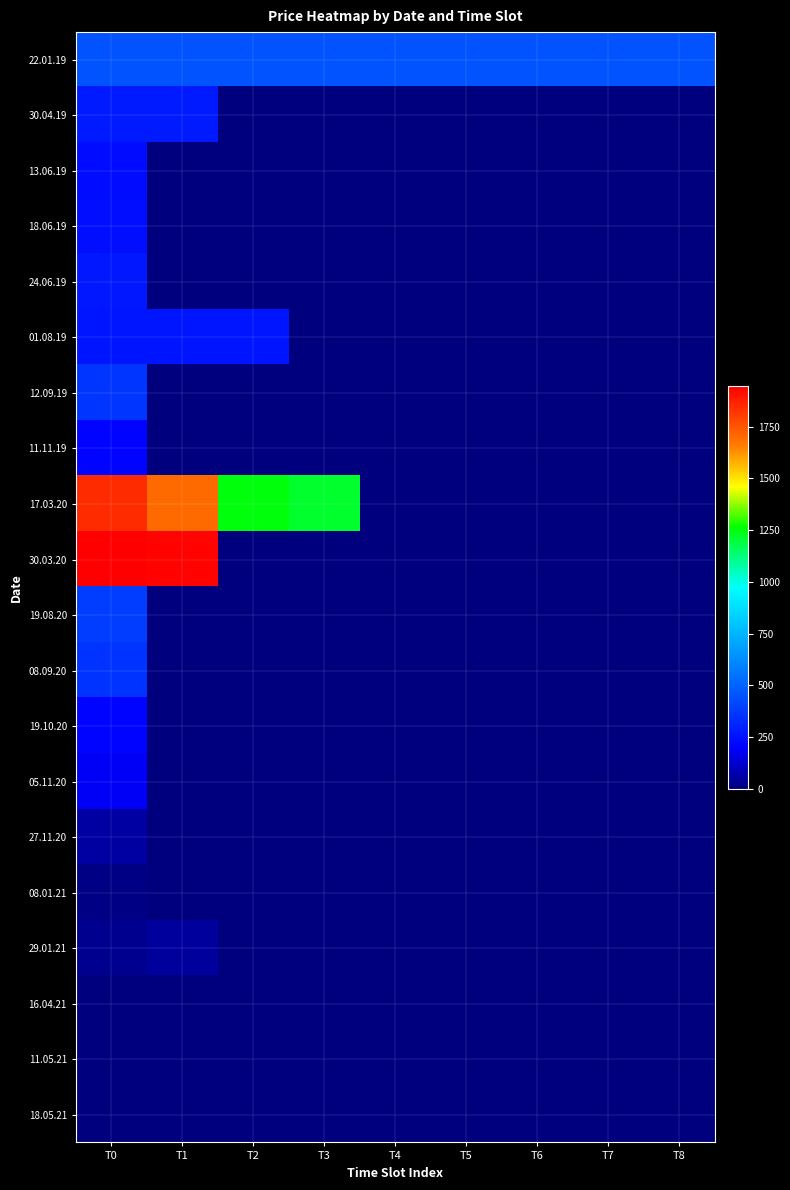

Reading left to right, transcribe all the data shown in this chart.

22.01.19: T0=455.0	T1=455.0	T2=455.0	T3=455.0	T4=455.0	T5=455.0	T6=455.0	T7=455.0	T8=455.0
30.04.19: T0=275.0	T1=275.0	T2=0.0	T3=0.0	T4=0.0	T5=0.0	T6=0.0	T7=0.0	T8=0.0
13.06.19: T0=231.0	T1=0.0	T2=0.0	T3=0.0	T4=0.0	T5=0.0	T6=0.0	T7=0.0	T8=0.0
18.06.19: T0=237.0	T1=0.0	T2=0.0	T3=0.0	T4=0.0	T5=0.0	T6=0.0	T7=0.0	T8=0.0
24.06.19: T0=270.0	T1=0.0	T2=0.0	T3=0.0	T4=0.0	T5=0.0	T6=0.0	T7=0.0	T8=0.0
01.08.19: T0=265.0	T1=265.0	T2=265.0	T3=0.0	T4=0.0	T5=0.0	T6=0.0	T7=0.0	T8=0.0
12.09.19: T0=365.0	T1=0.0	T2=0.0	T3=0.0	T4=0.0	T5=0.0	T6=0.0	T7=0.0	T8=0.0
11.11.19: T0=207.0	T1=0.0	T2=0.0	T3=0.0	T4=0.0	T5=0.0	T6=0.0	T7=0.0	T8=0.0
17.03.20: T0=1846.0	T1=1700.5	T2=1250.0	T3=1210.0	T4=0.0	T5=0.0	T6=0.0	T7=0.0	T8=0.0
30.03.20: T0=1948.0	T1=1940.0	T2=0.0	T3=0.0	T4=0.0	T5=0.0	T6=0.0	T7=0.0	T8=0.0
19.08.20: T0=385.0	T1=0.0	T2=0.0	T3=0.0	T4=0.0	T5=0.0	T6=0.0	T7=0.0	T8=0.0
08.09.20: T0=350.8	T1=0.0	T2=0.0	T3=0.0	T4=0.0	T5=0.0	T6=0.0	T7=0.0	T8=0.0
19.10.20: T0=212.0	T1=0.0	T2=0.0	T3=0.0	T4=0.0	T5=0.0	T6=0.0	T7=0.0	T8=0.0
05.11.20: T0=183.9	T1=0.0	T2=0.0	T3=0.0	T4=0.0	T5=0.0	T6=0.0	T7=0.0	T8=0.0
27.11.20: T0=57.8	T1=0.0	T2=0.0	T3=0.0	T4=0.0	T5=0.0	T6=0.0	T7=0.0	T8=0.0
08.01.21: T0=10.0	T1=0.0	T2=0.0	T3=0.0	T4=0.0	T5=0.0	T6=0.0	T7=0.0	T8=0.0
29.01.21: T0=26.2	T1=50.0	T2=0.0	T3=0.0	T4=0.0	T5=0.0	T6=0.0	T7=0.0	T8=0.0
16.04.21: T0=3.0	T1=0.0	T2=0.0	T3=0.0	T4=0.0	T5=0.0	T6=0.0	T7=0.0	T8=0.0
11.05.21: T0=3.0	T1=0.0	T2=0.0	T3=0.0	T4=0.0	T5=0.0	T6=0.0	T7=0.0	T8=0.0
18.05.21: T0=3.0	T1=0.0	T2=0.0	T3=0.0	T4=0.0	T5=0.0	T6=0.0	T7=0.0	T8=0.0